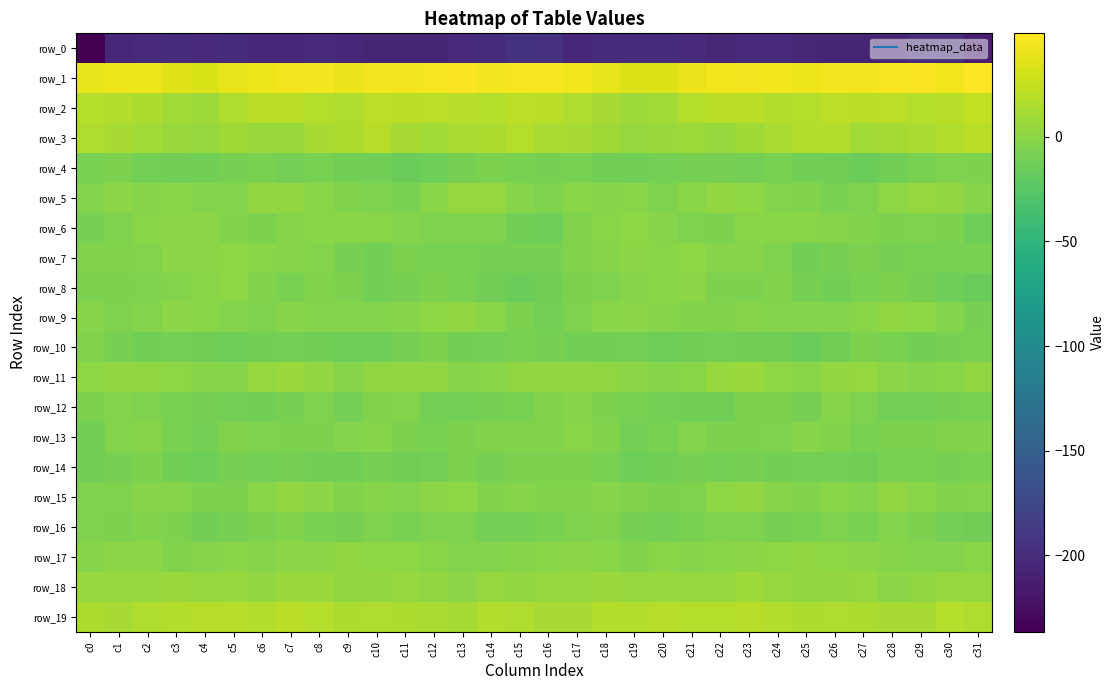

At which label is row_6 closest to -6?

c12